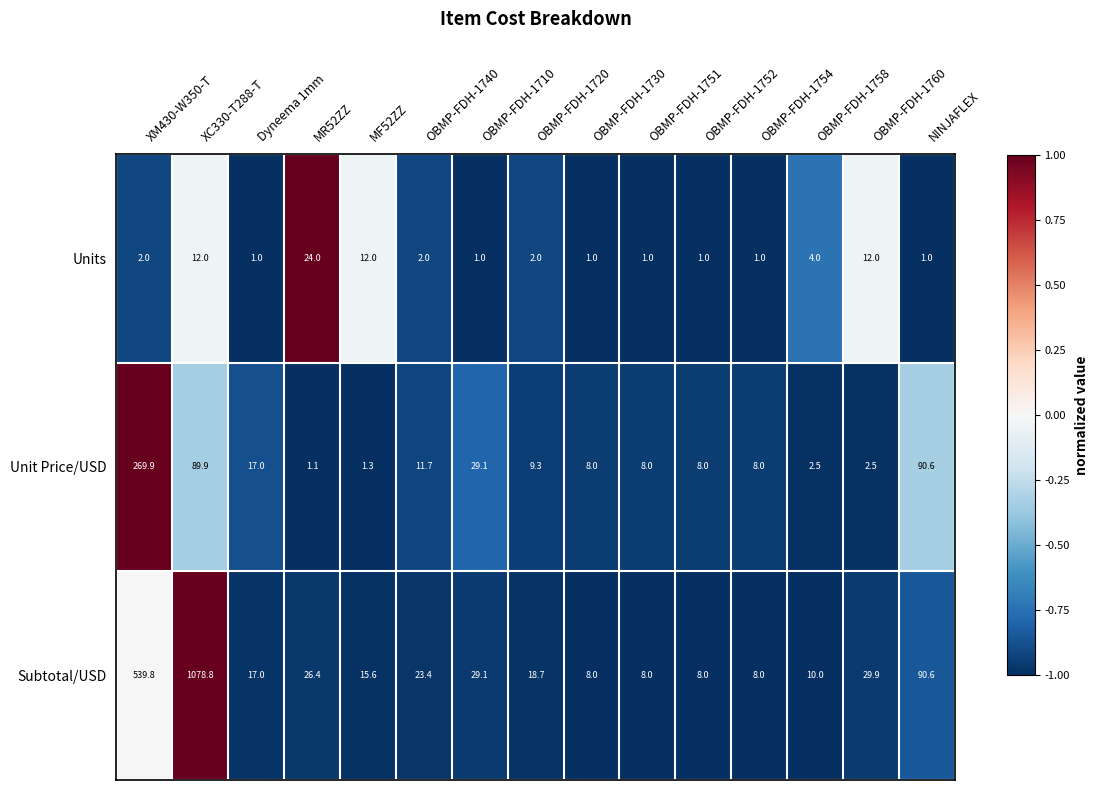

The value of Subtotal/USD at XM430-W350-T is 539.8. True or false?

True